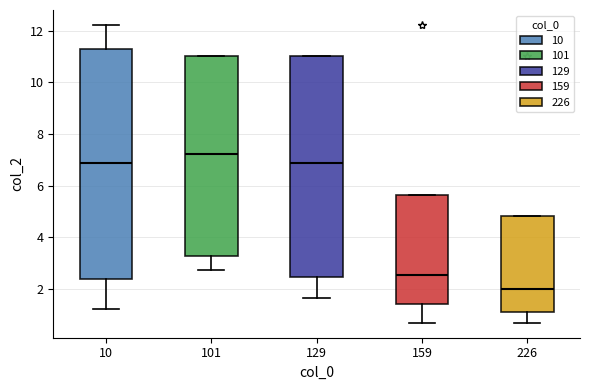

Reading left to right, transcribe this box plot: for each box, give where its median line is, the range the box spans, and where its two whiskers end, as read against the y-axis. The values are not printed on the chart, so give them approximately, as read against the axis.

10: median 6.8, box 2.4 to 11.4, whiskers 1.2 to 12.2
101: median 7.2, box 3.2 to 11.0, whiskers 2.8 to 11.0
129: median 6.8, box 2.4 to 11.0, whiskers 1.6 to 11.0
159: median 2.6, box 1.4 to 5.6, whiskers 0.6 to 5.6
226: median 2.0, box 1.0 to 4.8, whiskers 0.6 to 4.8